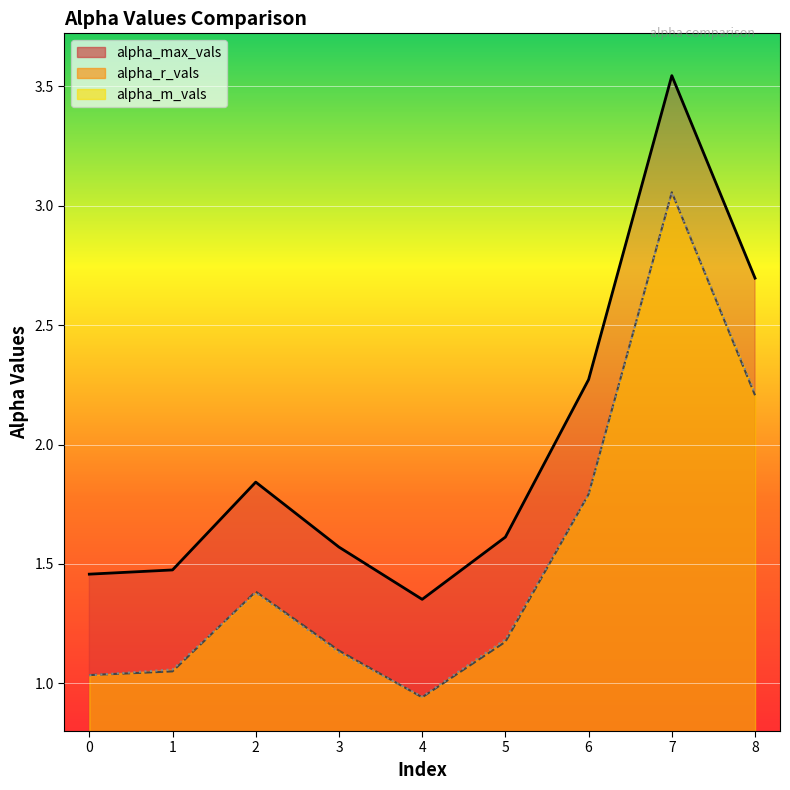

Rank the series by their maximum value, from highest to lowest.

alpha_max_vals (line), alpha_r_vals (line), alpha_m_vals (line)